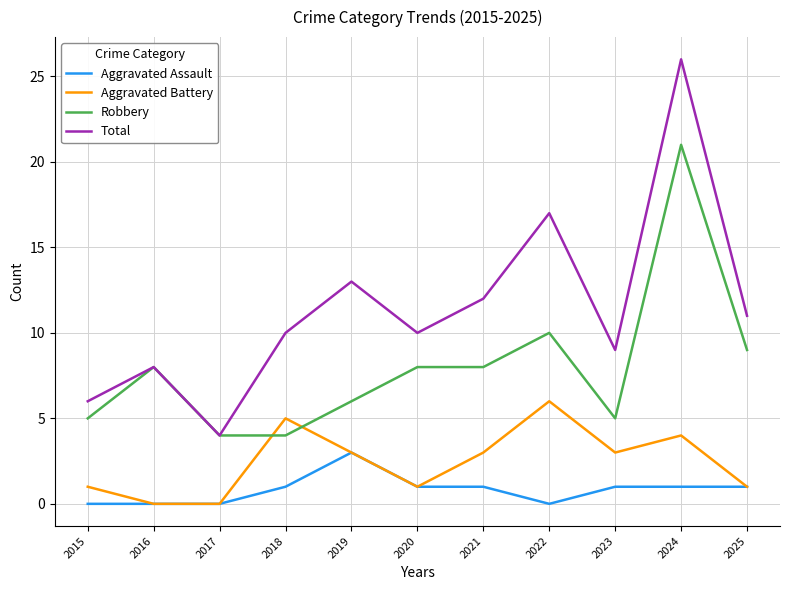

How many Aggravated Battery values are between 1 and 4?

7